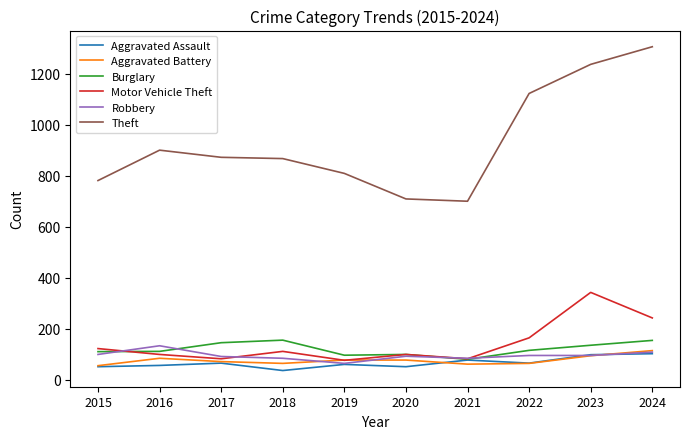

Is the value of Theft at 2016 greater than the value of Burglary at 2015?

Yes